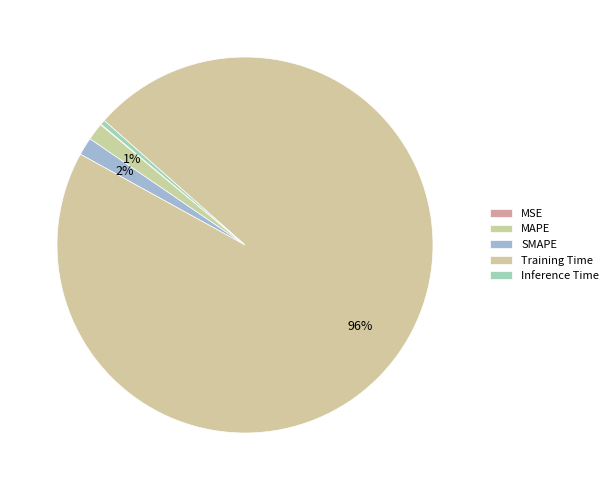

To the nearest percent, what portion does MAPE represent?

1%